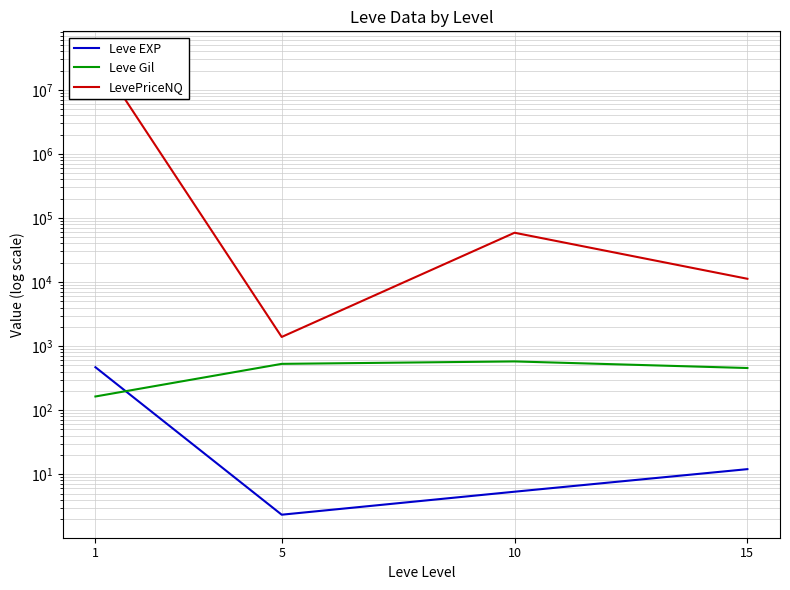

At 1, list the series in order from largest to smallest.

LevePriceNQ, Leve EXP, Leve Gil